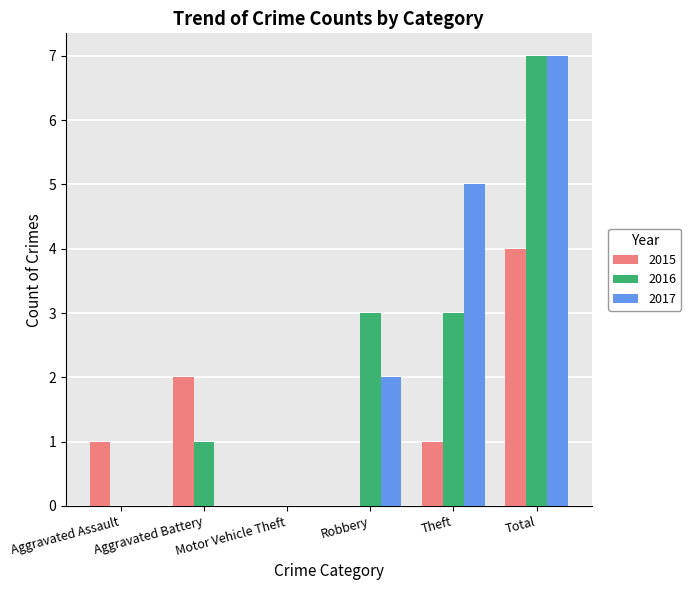

What is the greatest value displayed?

7